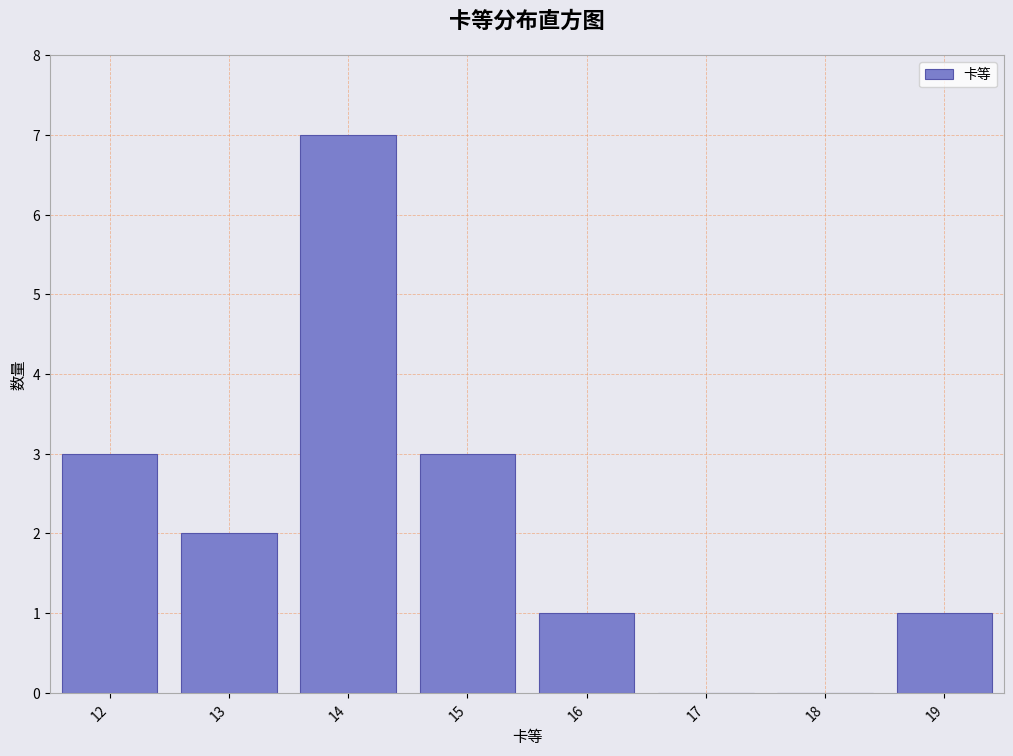

Reading left to right, what are all the values shown in this chart?

12=3	13=2	14=7	15=3	16=1	17=0	18=0	19=1